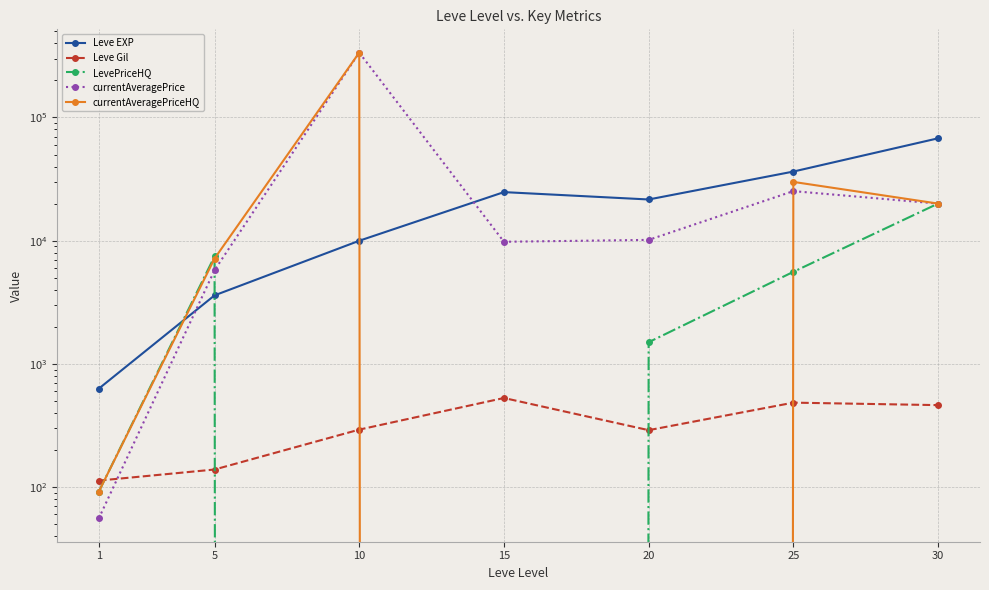

True or false: Leve Gil has more than 0 points higher than both neighbors.

True